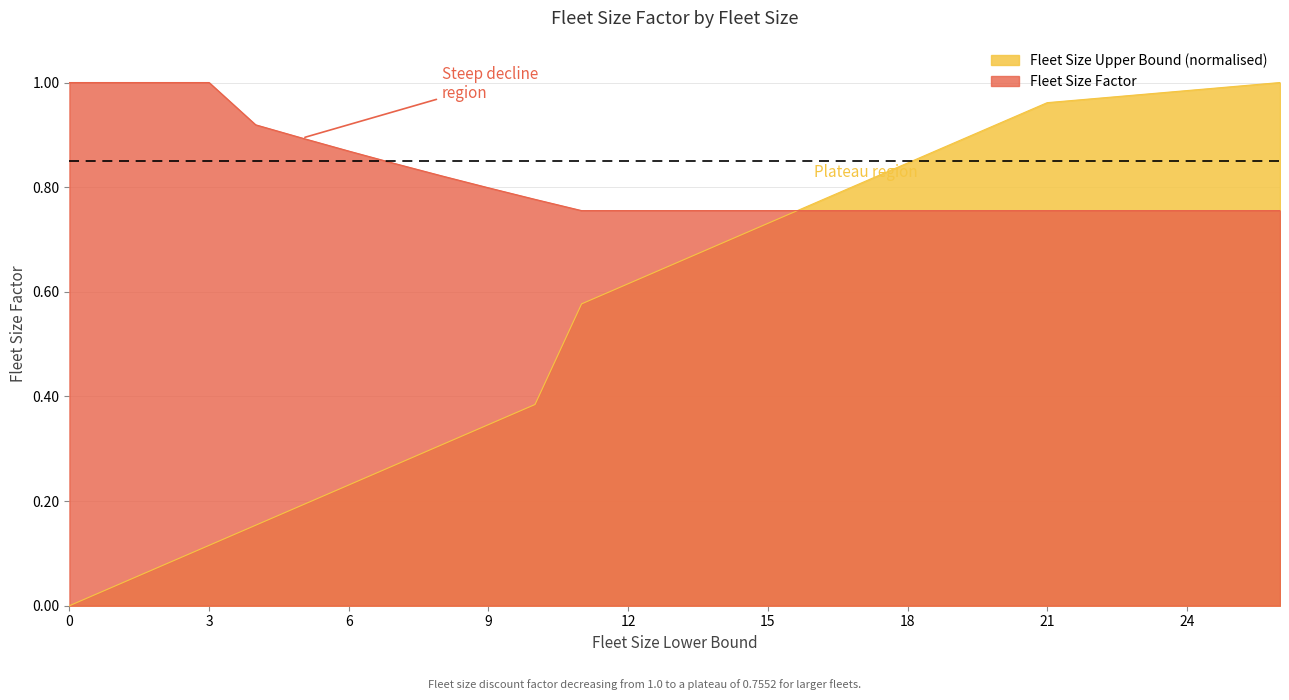

What is the difference between the second highest and minimum values in the Fleet Size Upper Bound series?

1.0